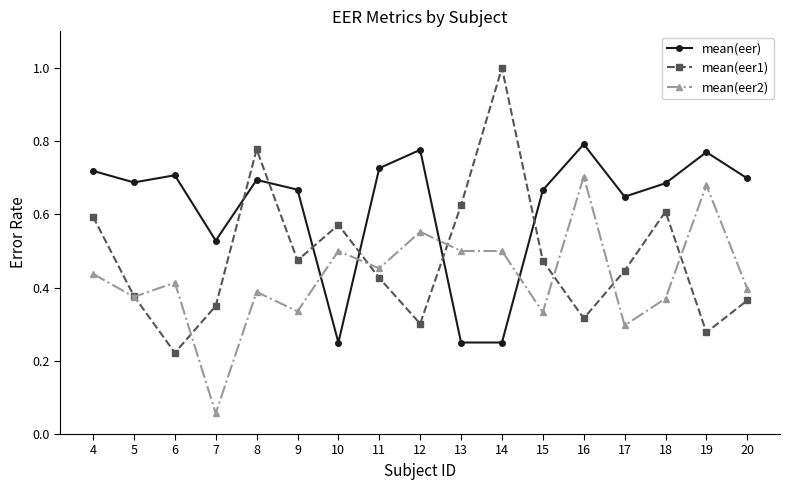

Which category has the highest value across all series?

14